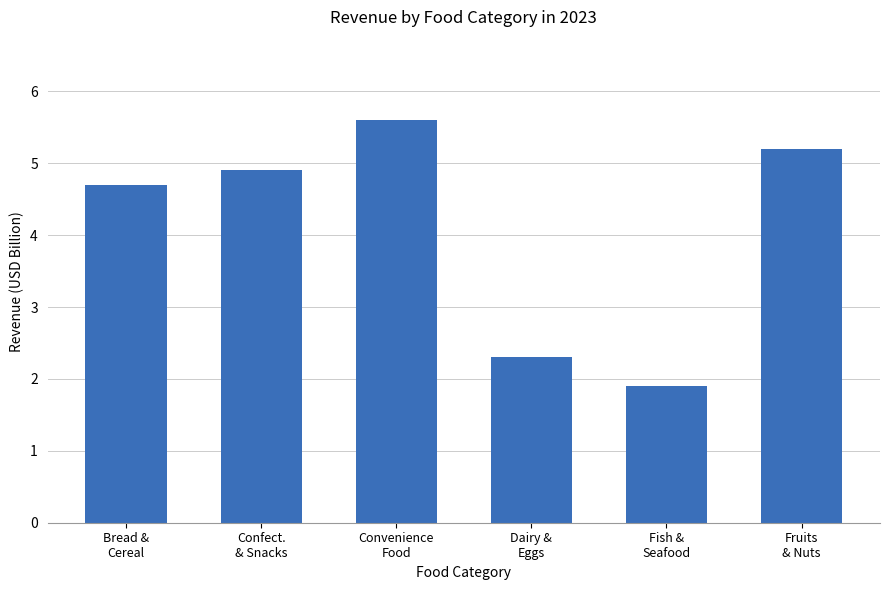

True or false: the data shows 1.9 at Fruits
& Nuts.

False